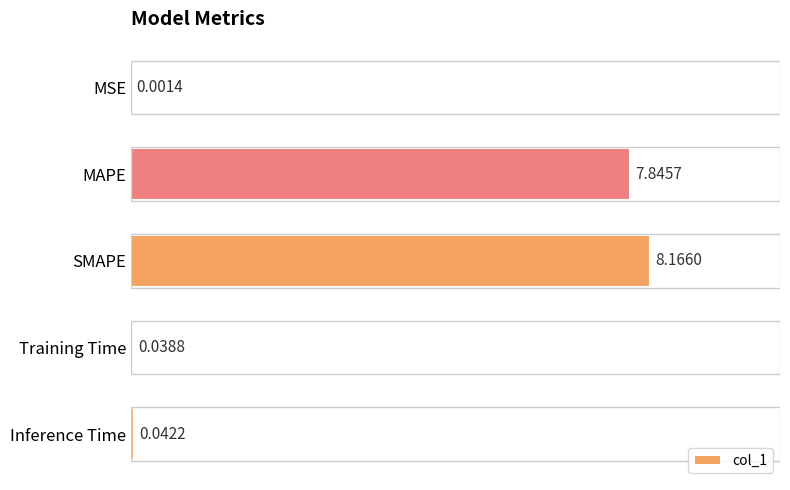

Which has a higher value, Training Time or Inference Time?

Inference Time